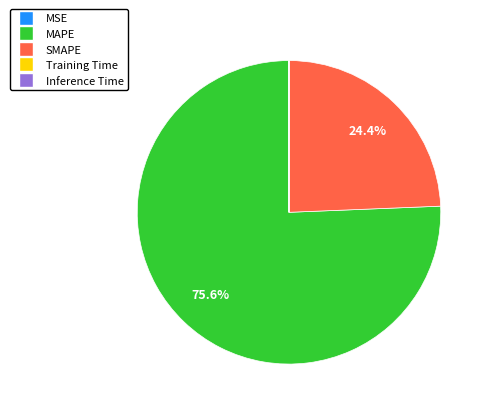

True or false: MAPE accounts for 90% of the total.

False